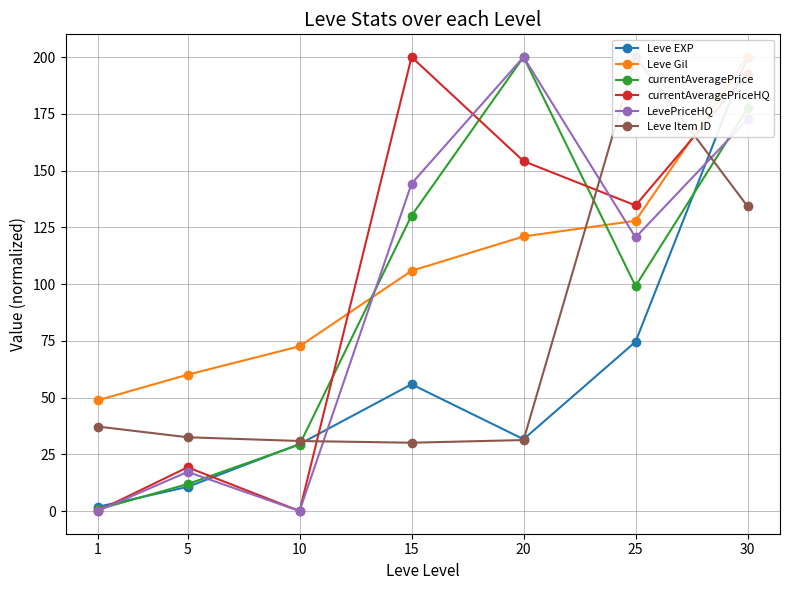

What is the value of the currentAveragePrice point at the 2nd from the left?

11.9